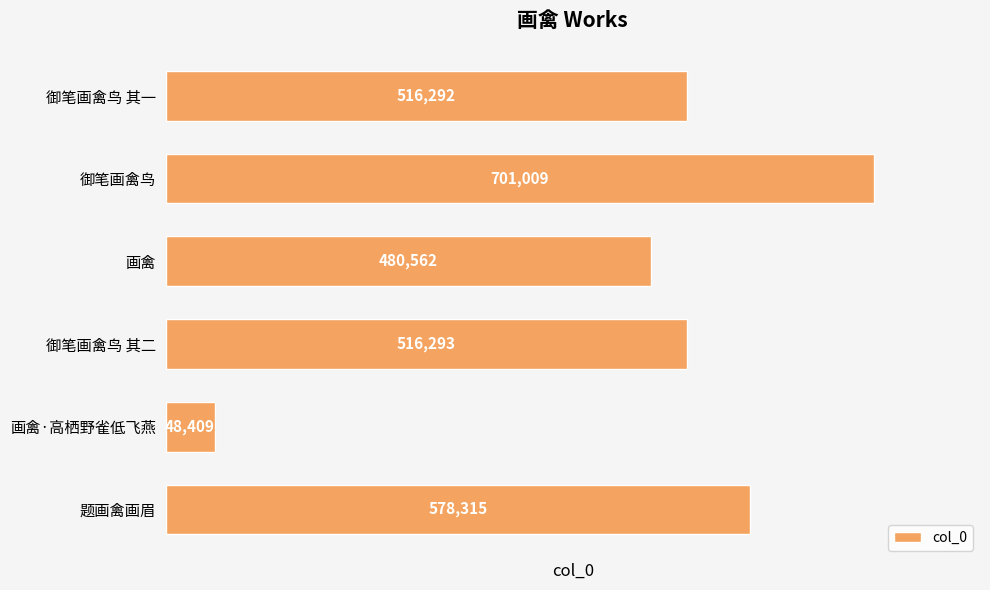

List the labels in order of value, largest first.

御笔画禽鸟, 题画禽画眉, 御笔画禽鸟 其二, 御笔画禽鸟 其一, 画禽, 画禽·高栖野雀低飞燕